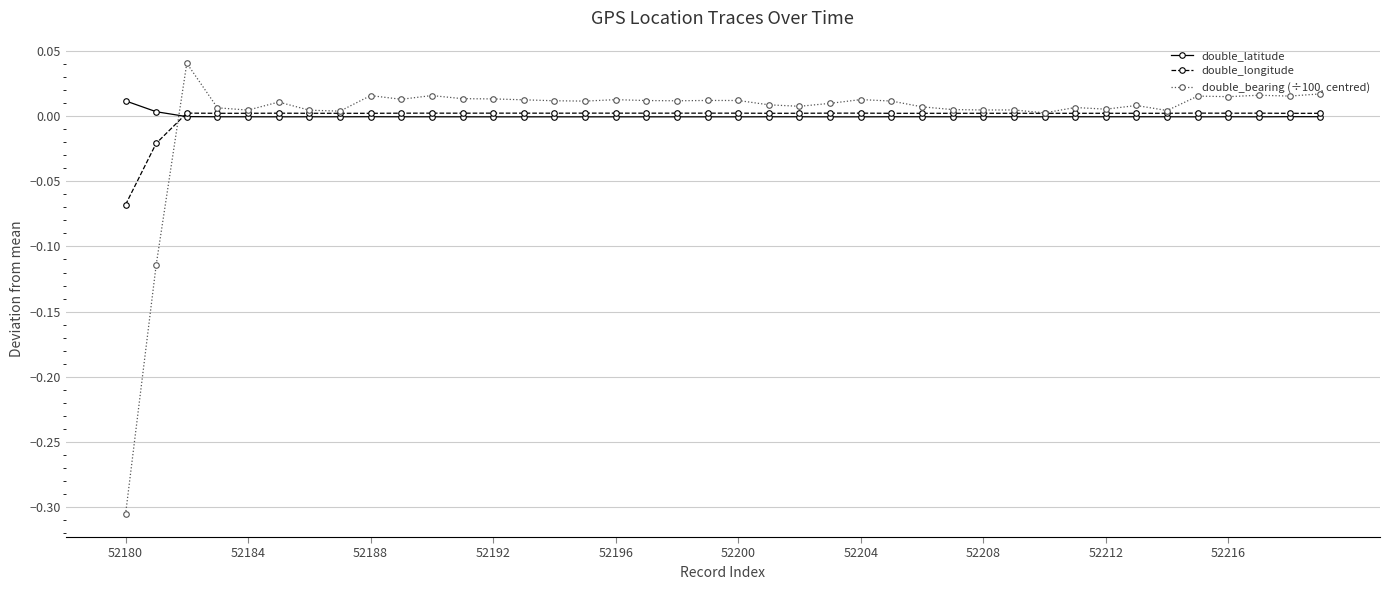

True or false: double_bearing (÷100, centred) has more than 1 points higher than both neighbors.

True